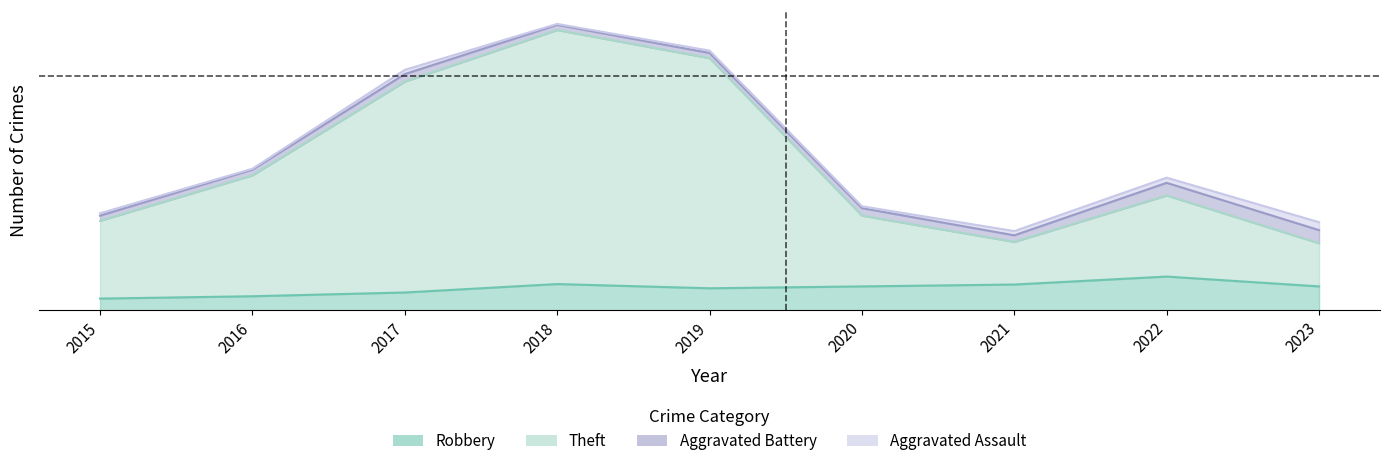

Read the Robbery value at 2018, to the nearest 5.

55